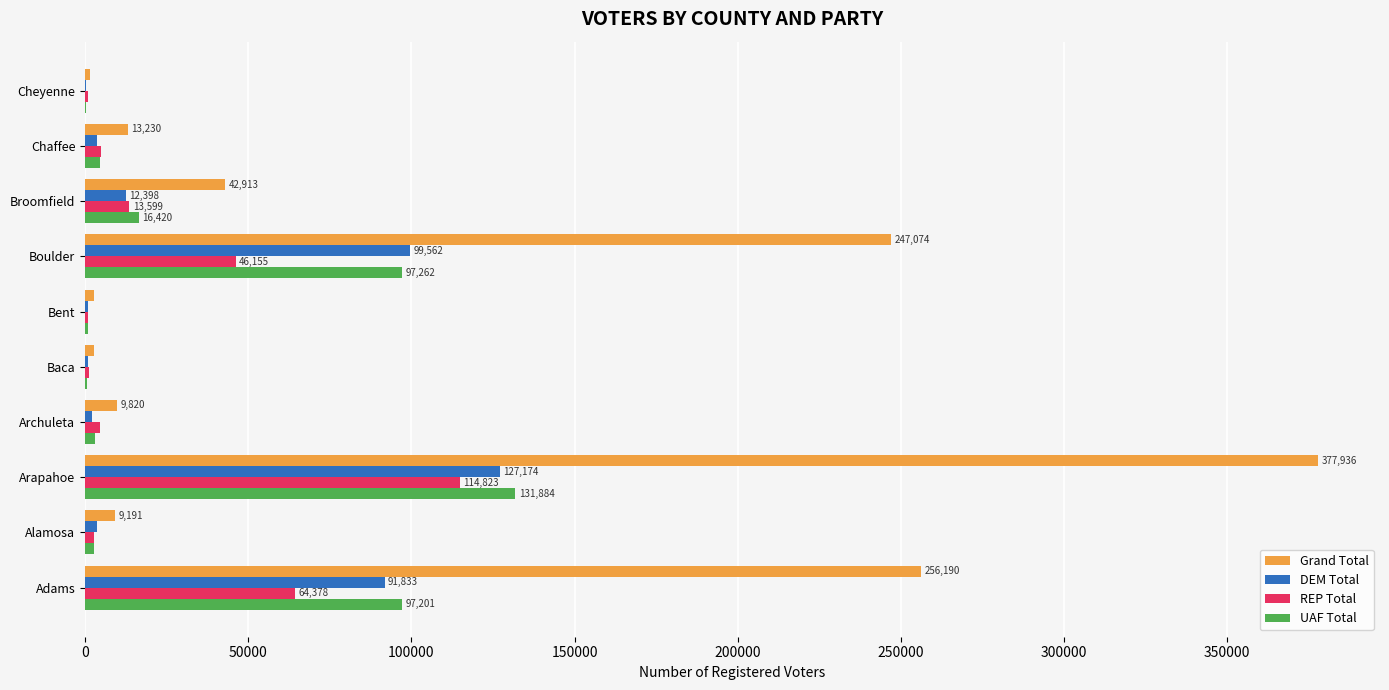

What is the highest value of the DEM Total series?

127174